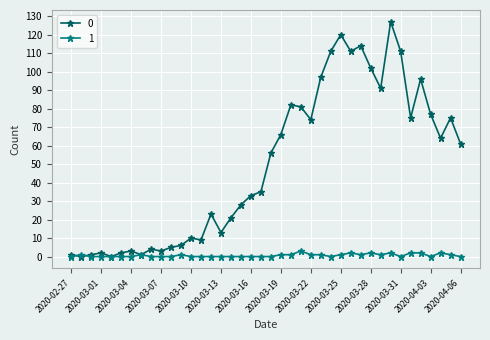

True or false: 1 has more than 1 interior local peaks.

True